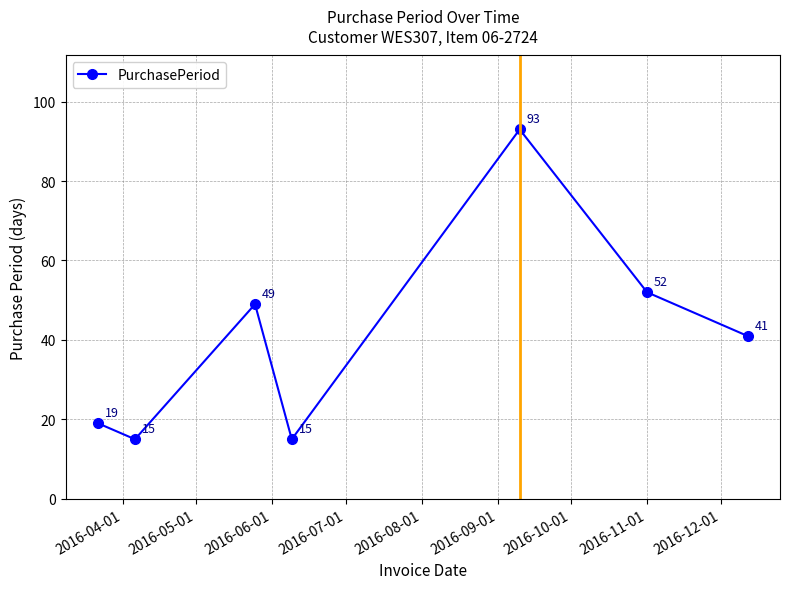

How many interior local peaks (higher than both neighbors) does the data have?

2